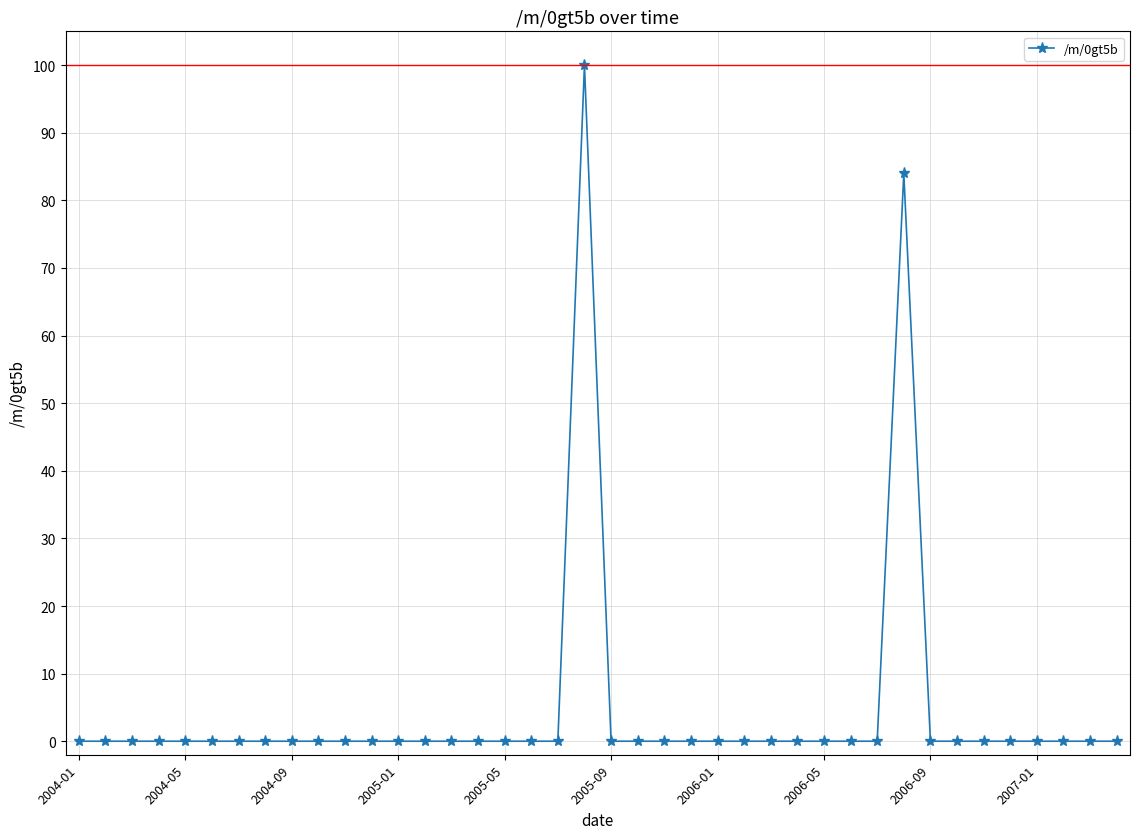

What is the maximum value shown in the chart?

100